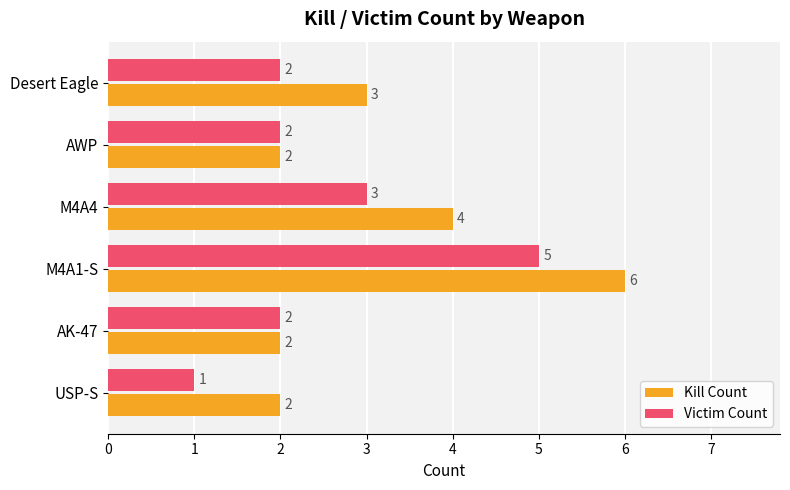

What is the difference between the maximum and minimum values in the Kill Count series?

4